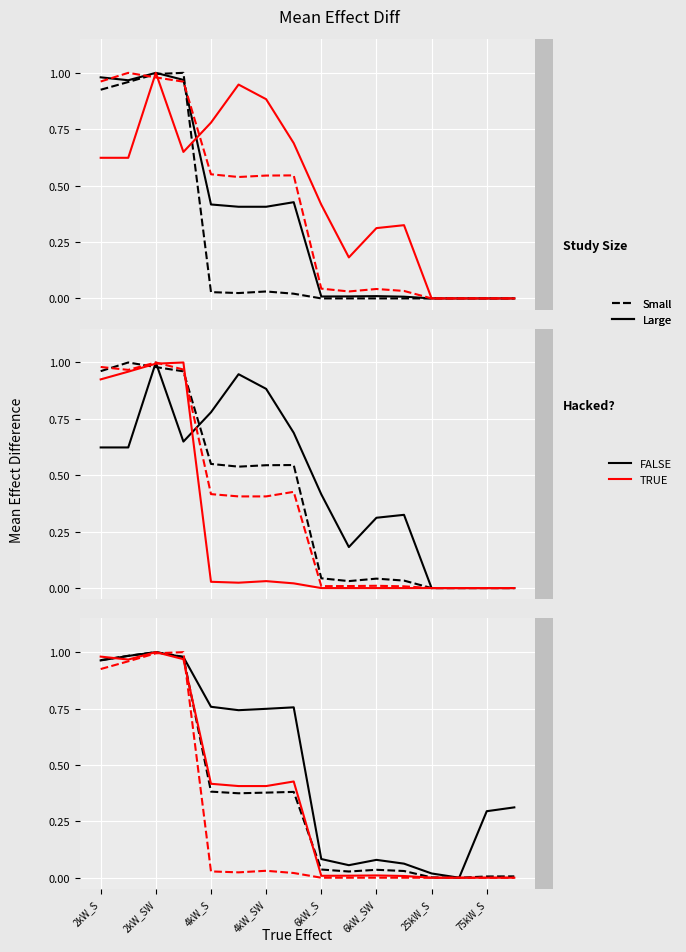

The Large series shows -0.4 at 12. True or false?

False